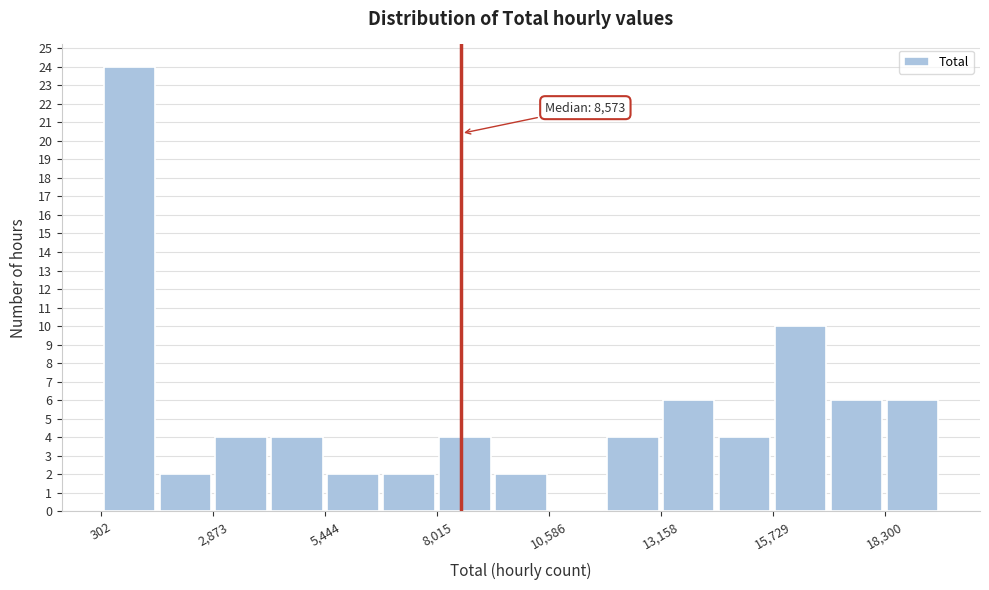

Around what value on the x-axis is the tallest bar? Give the approximate position of its centre, as read against the axis.

1000